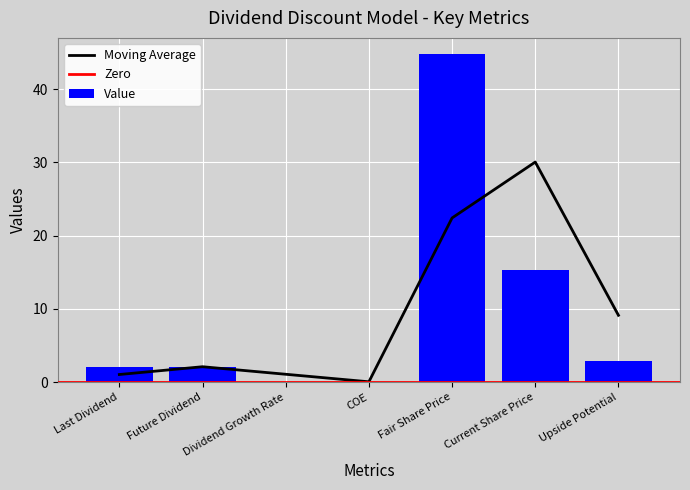

Which has a higher value, Future Dividend or COE?

Future Dividend